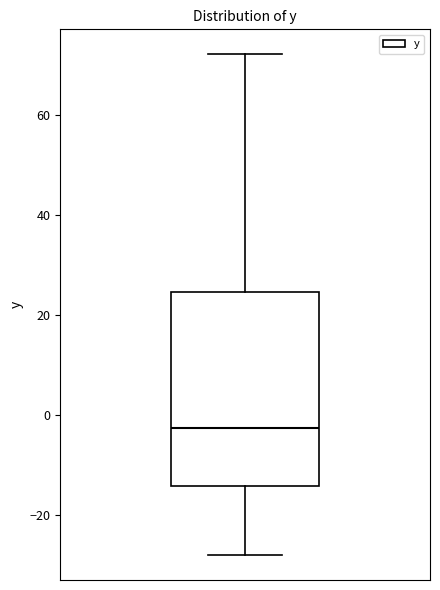

Read this box plot against the y-axis: the position of the median line, the range covered by the box, and the ends of both whiskers. The values are not printed on the chart, so give them approximately, as read against the axis.

median -2, box -14 to 24, whiskers -28 to 72